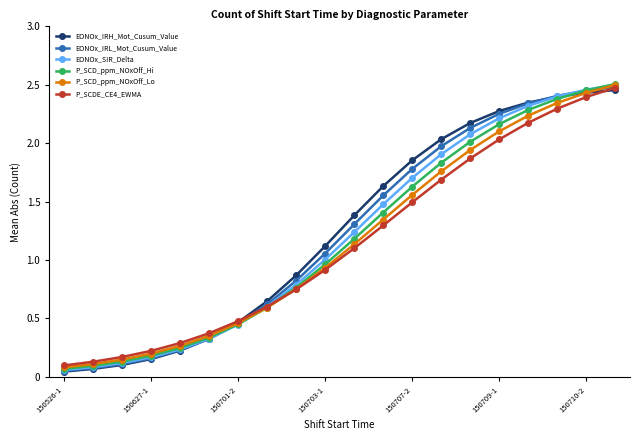

Does the chart have visible grid lines?

No